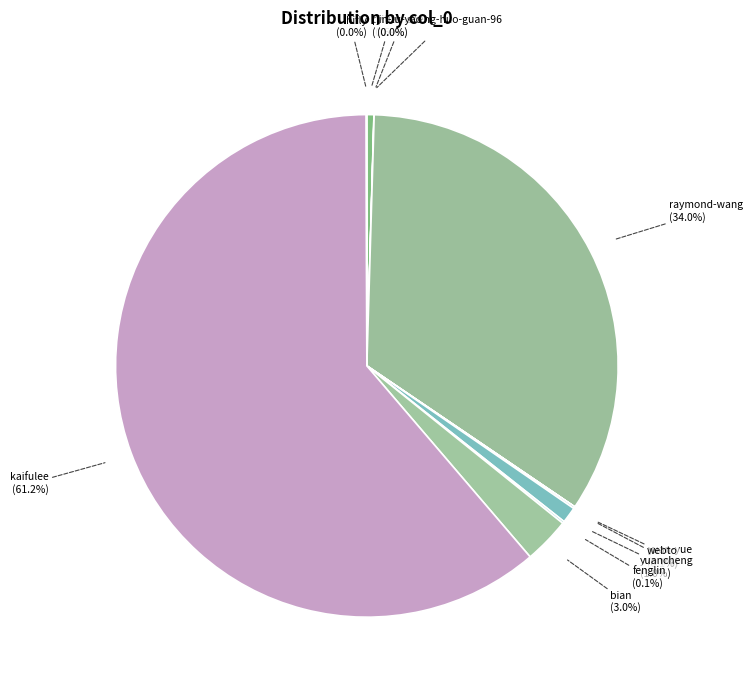

Does yuancheng account for over 50% of the chart?

No